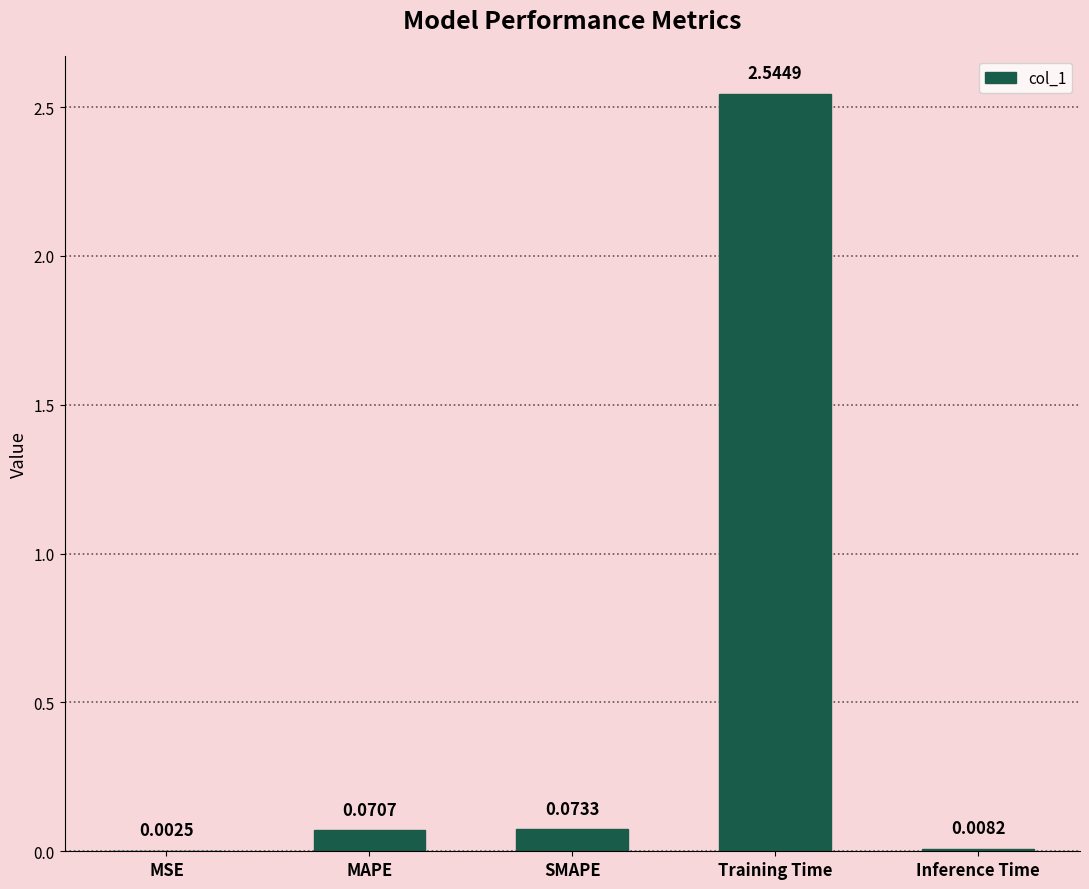

Which has a higher value, SMAPE or MSE?

SMAPE